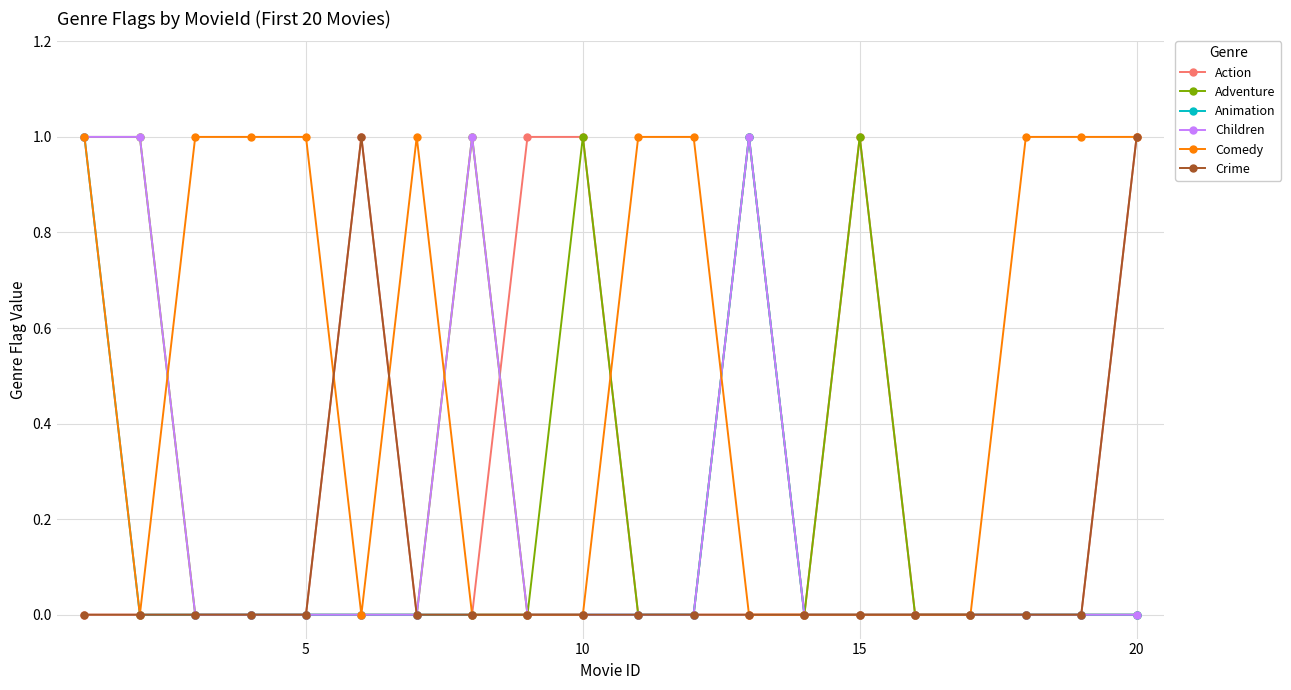

What is the value of the Children point at the 13th from the left?

1